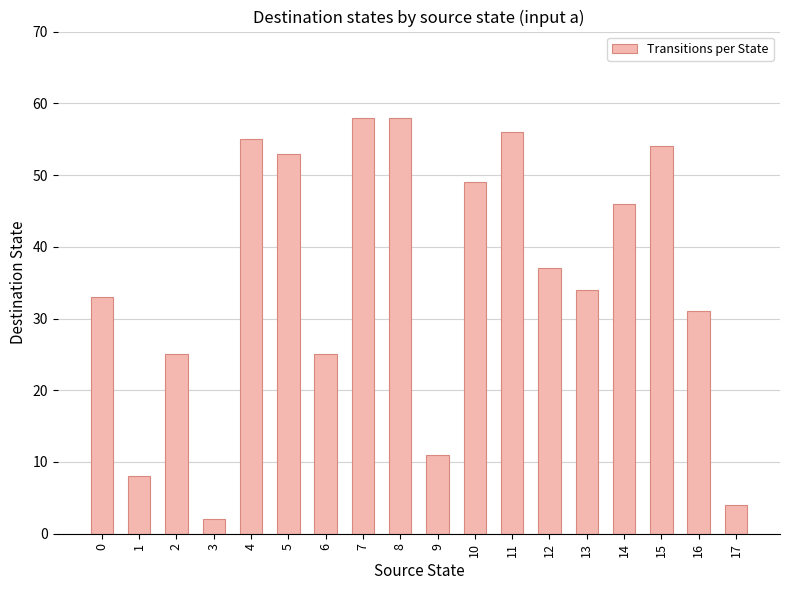

True or false: the data shows 56 at 11.

True